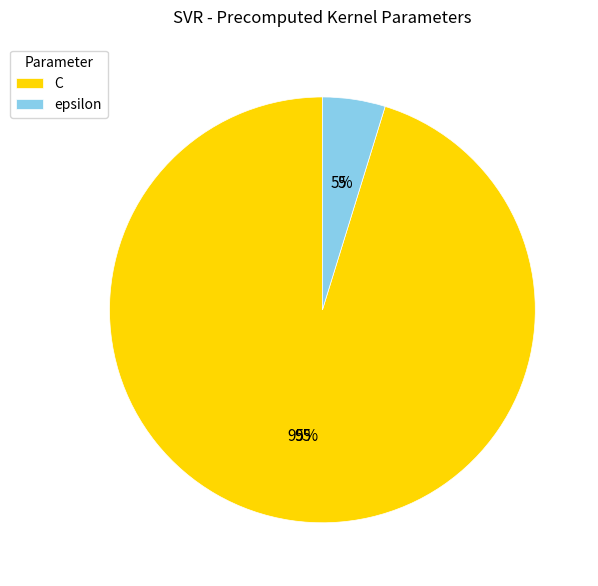

Which slice is the smallest?

epsilon